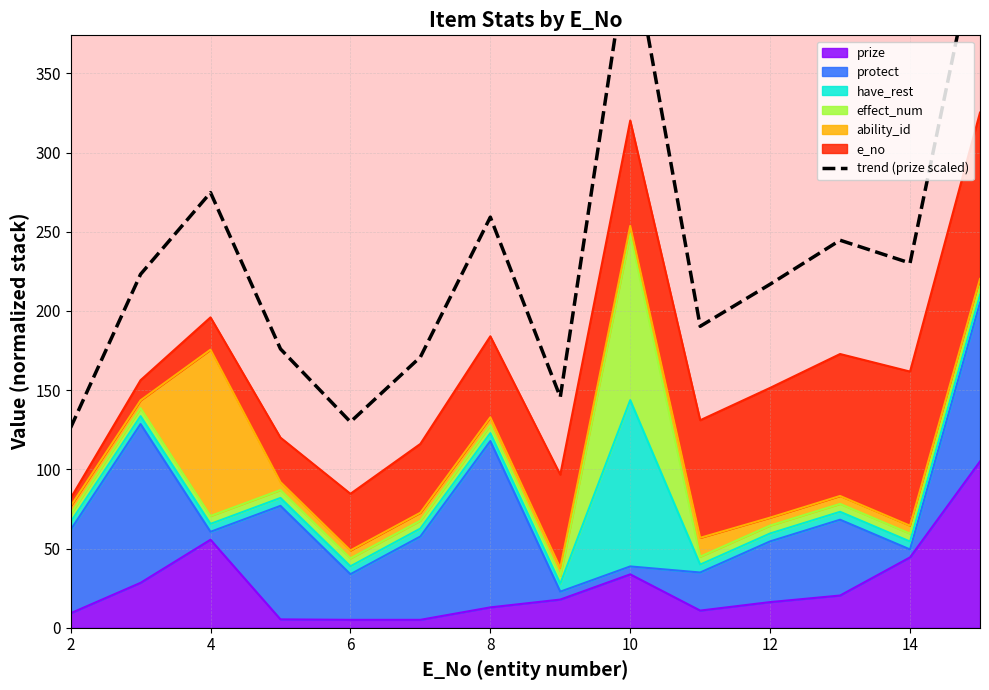

Is it true that prize equals 33.7 at 10?

True